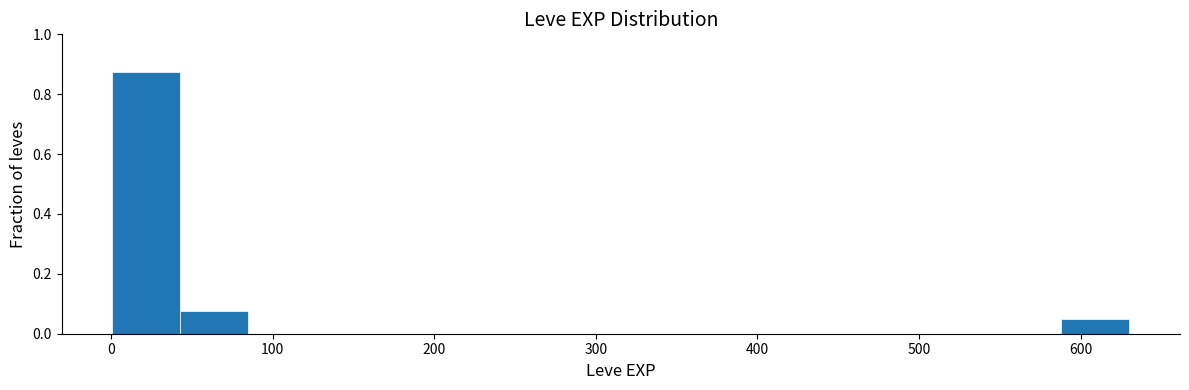

Reading left to right, transcribe this chart: for each bar, give the range it covers on the x-axis and its height. Neither the bar edges nor the heights are printed on the chart, so give them approximately, as read against the axes.

0 to 40: 0.88
40 to 80: 0.08
80 to 130: 0
130 to 170: 0
170 to 210: 0
210 to 250: 0
250 to 290: 0
290 to 340: 0
340 to 380: 0
380 to 420: 0
420 to 460: 0
460 to 500: 0
500 to 550: 0
550 to 590: 0
590 to 630: 0.06